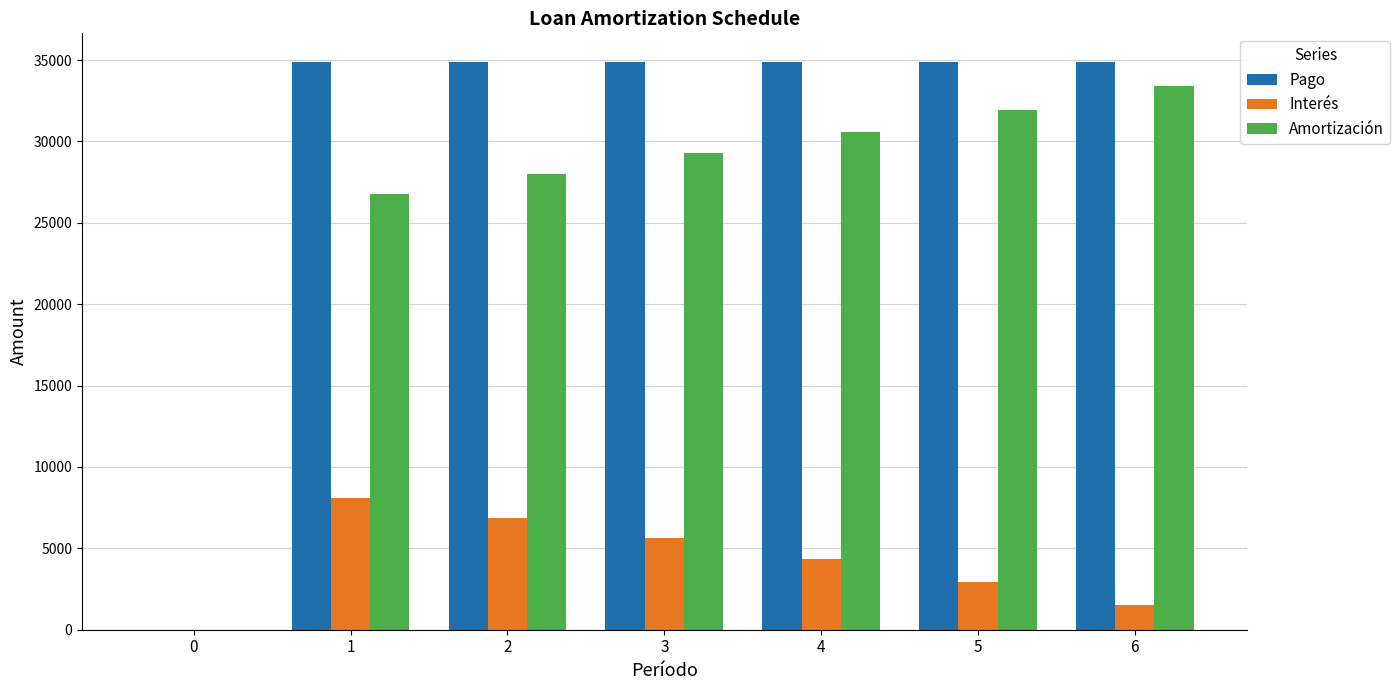

What is the sum of the Pago values at 2 and 6?

69796.2